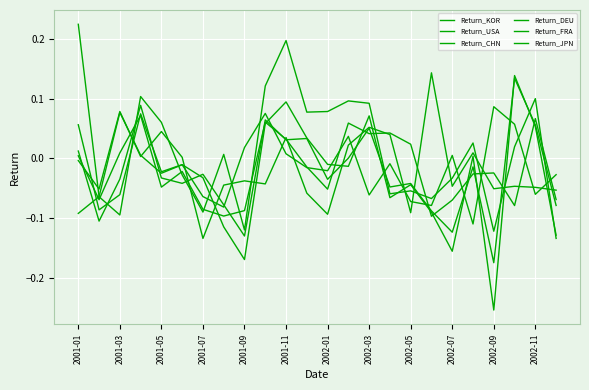

How many lines are shown in the chart?

6